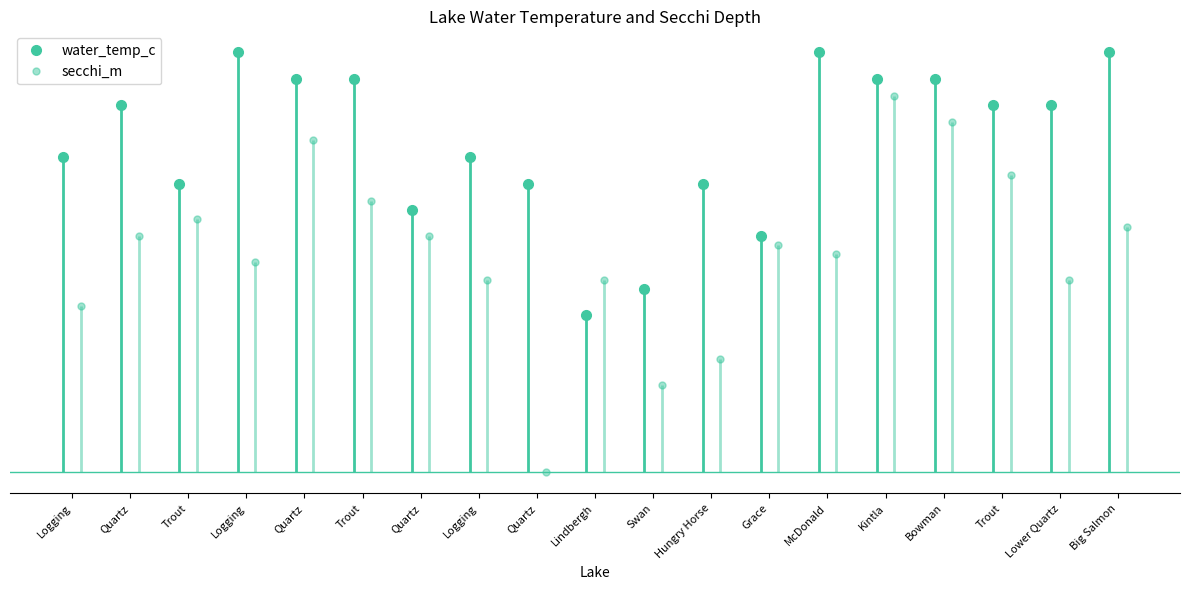

What is the approximate value of water_temp_c at Lindbergh?

6.0